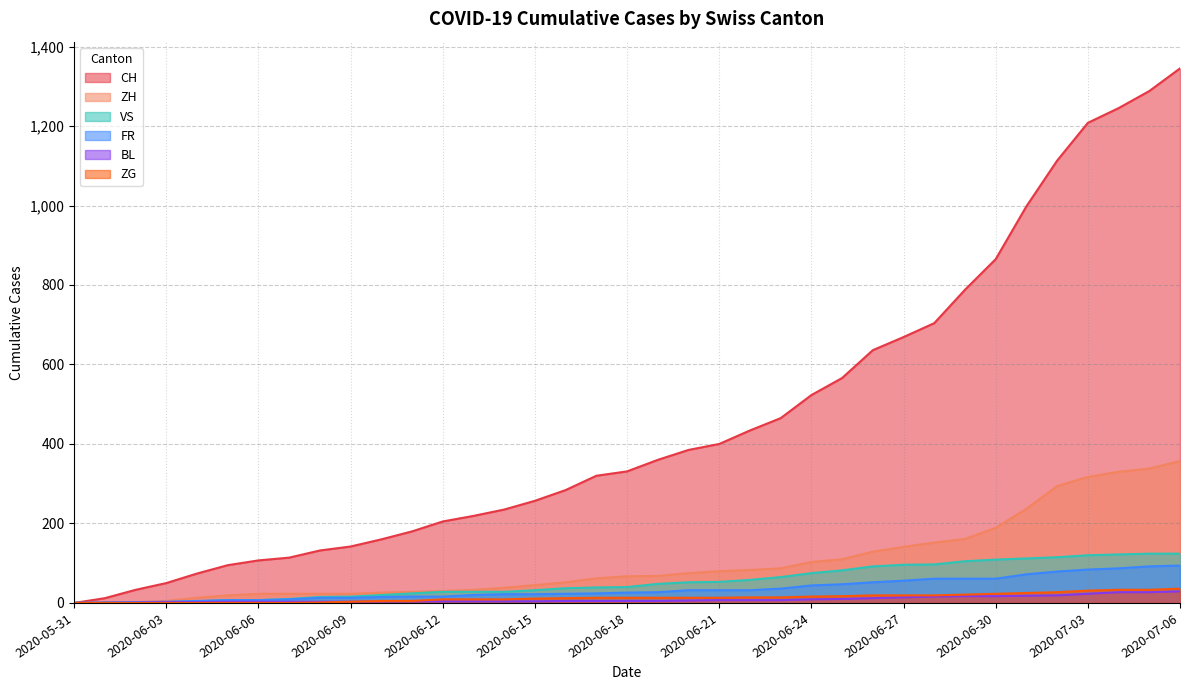

List the series in order of their peak value, lowest first.

BL, ZG, FR, VS, ZH, CH